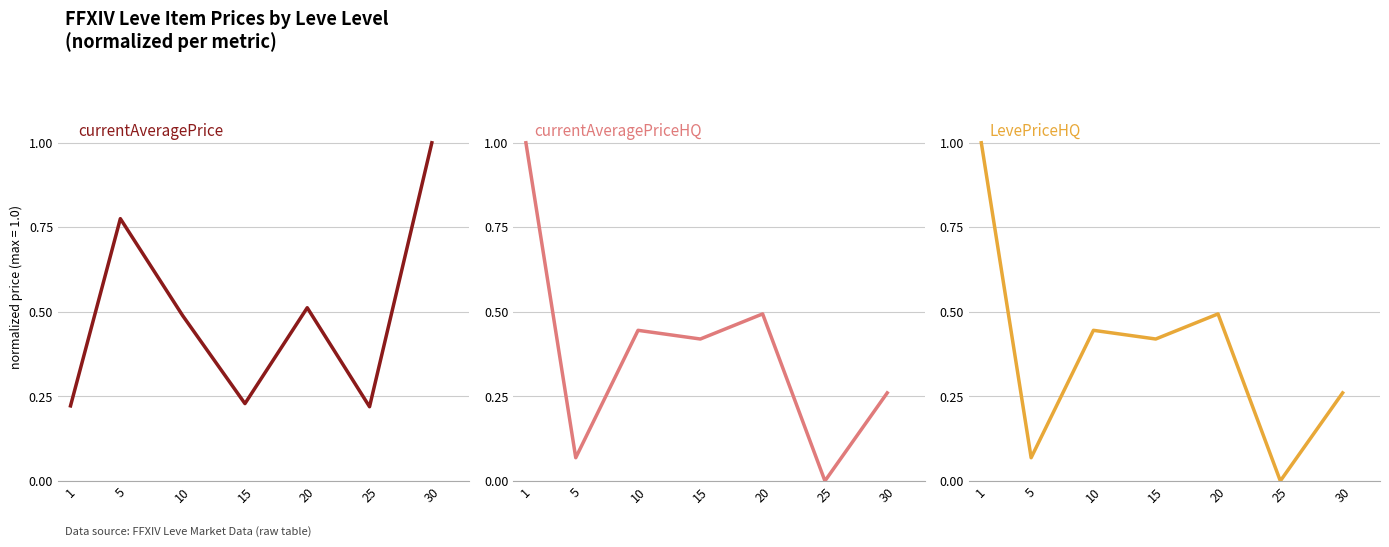

Is it true that currentAveragePriceHQ equals 0.0 at 25?

True